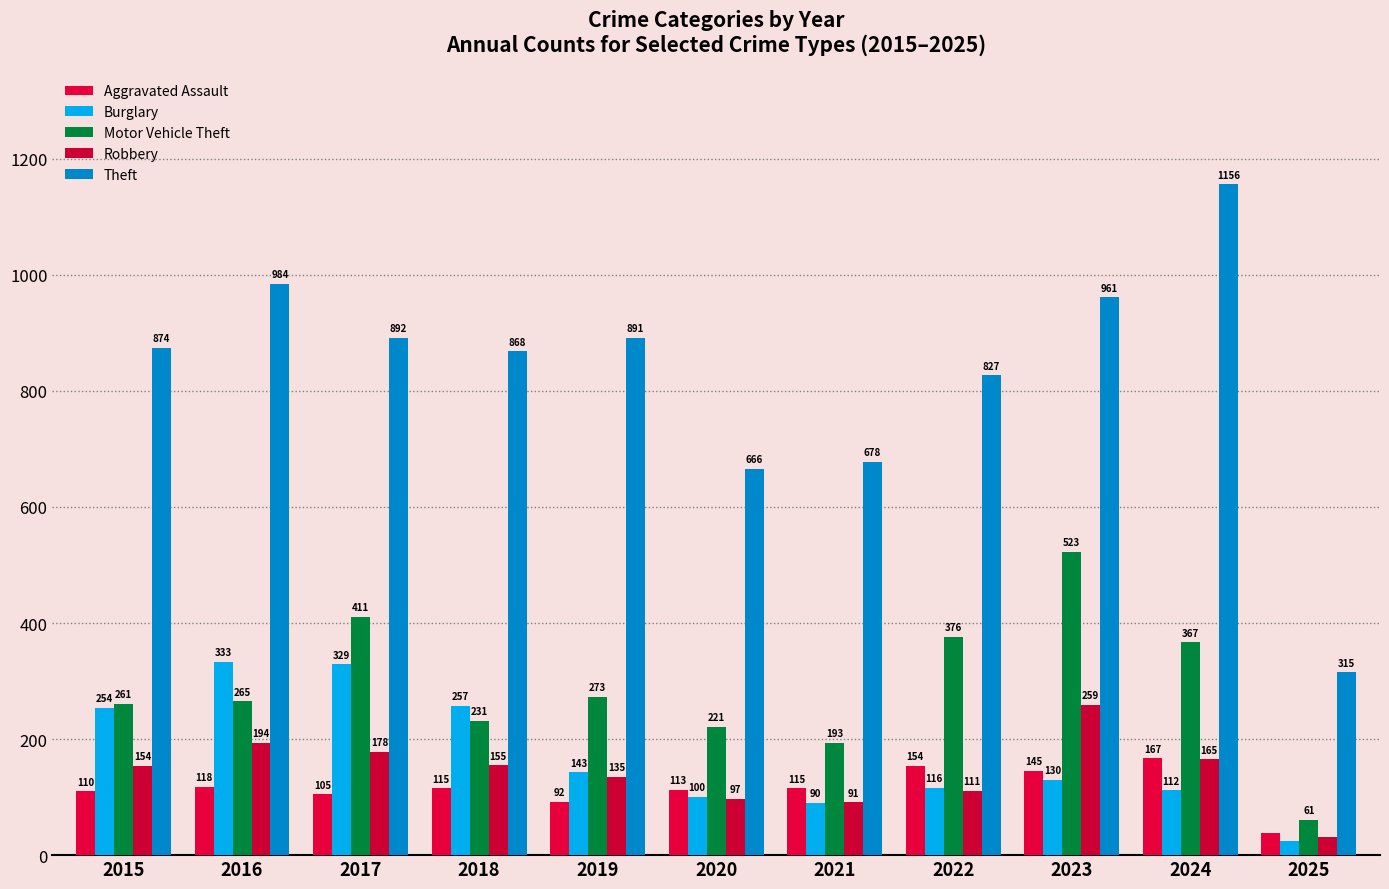

The value of Aggravated Assault at 2016 is 118. True or false?

True